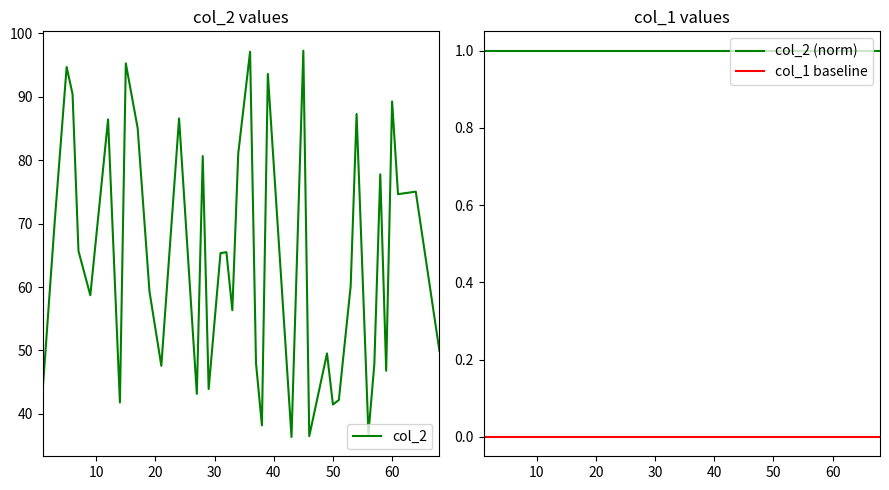

True or false: col_1 baseline and col_2 (norm) intersect in this chart.

False